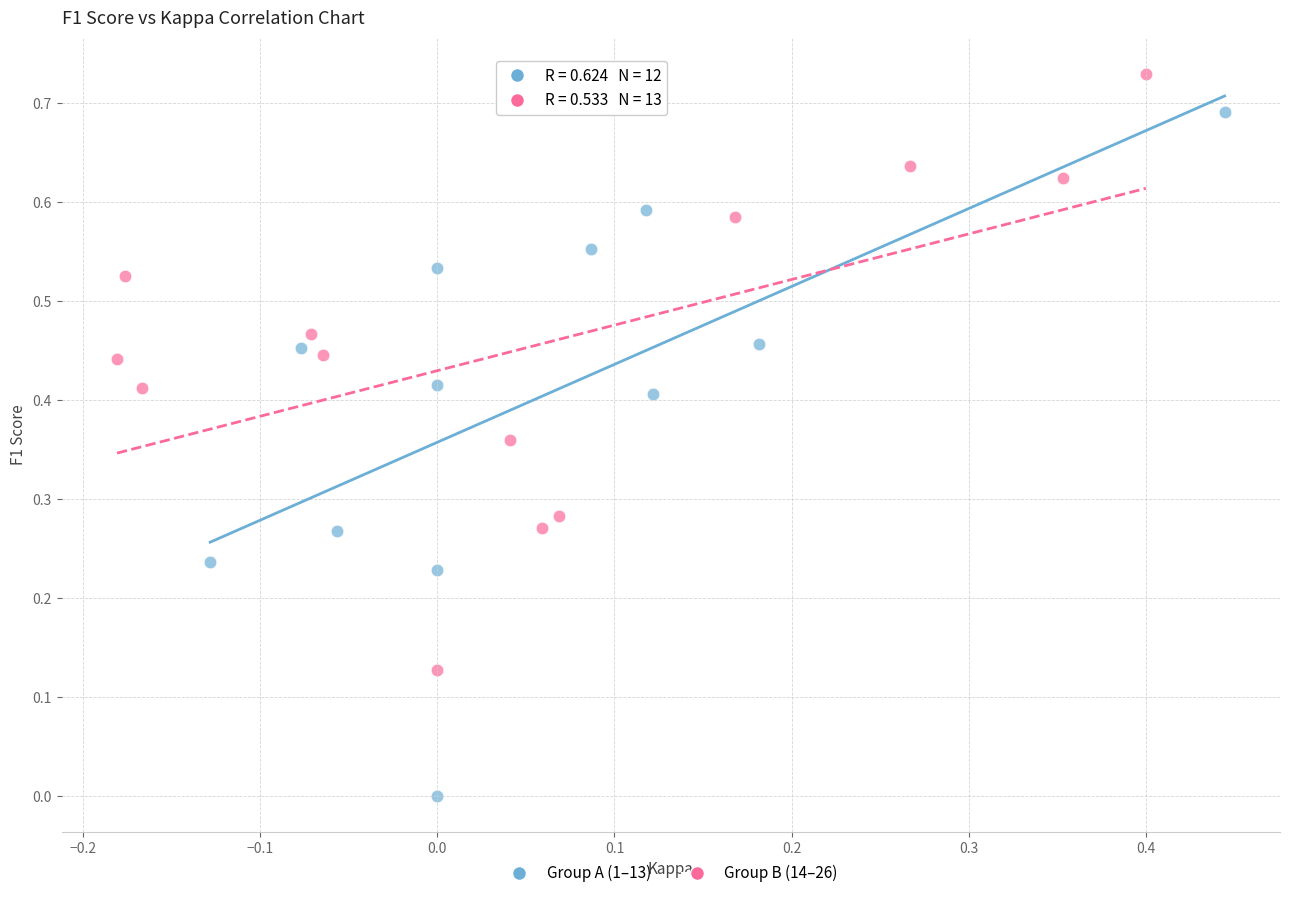

Which series has the widest spread of Y values?

Group A (1–13)